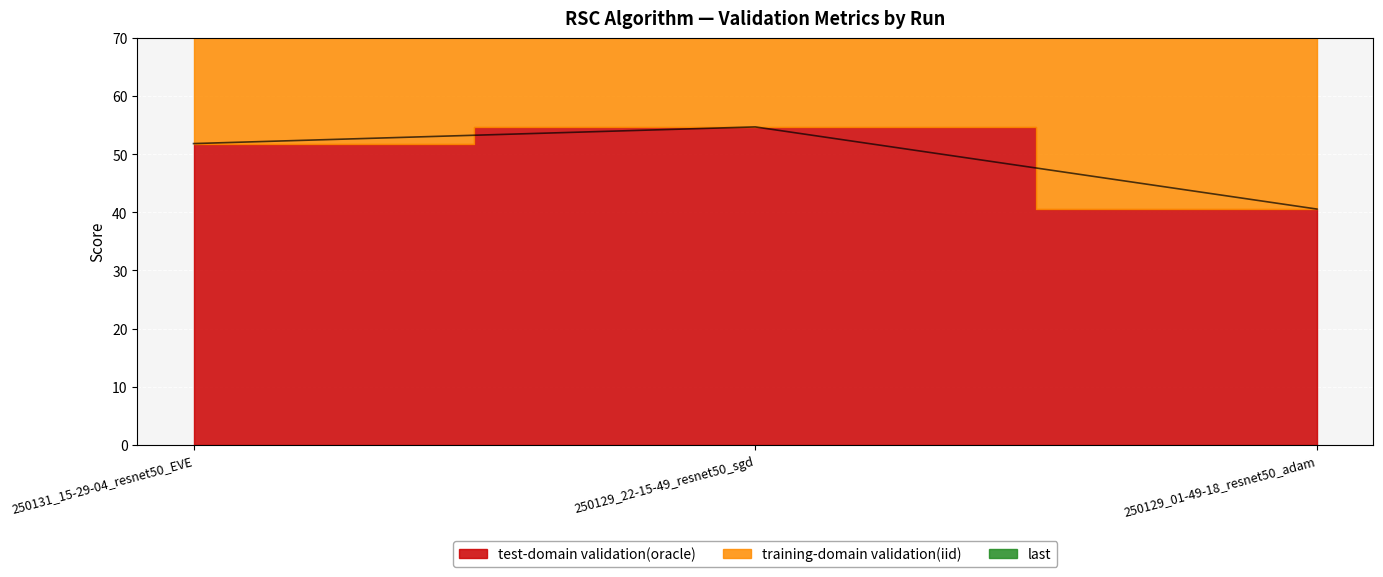

List the series in order of their peak value, highest first.

training-domain validation(iid), test-domain validation(oracle)